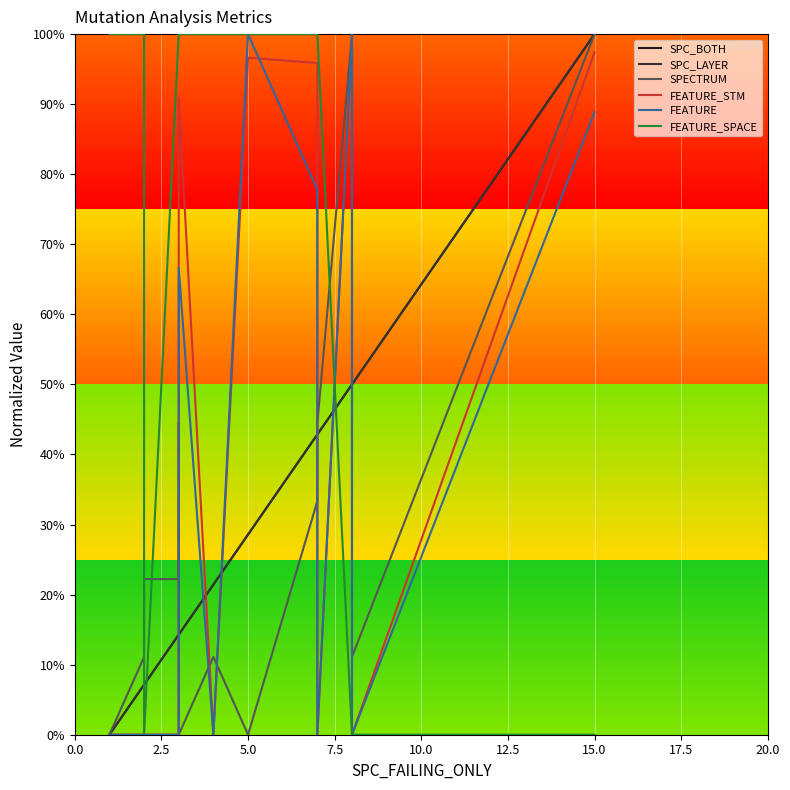

How many interior local valleys does the FEATURE series have?

3